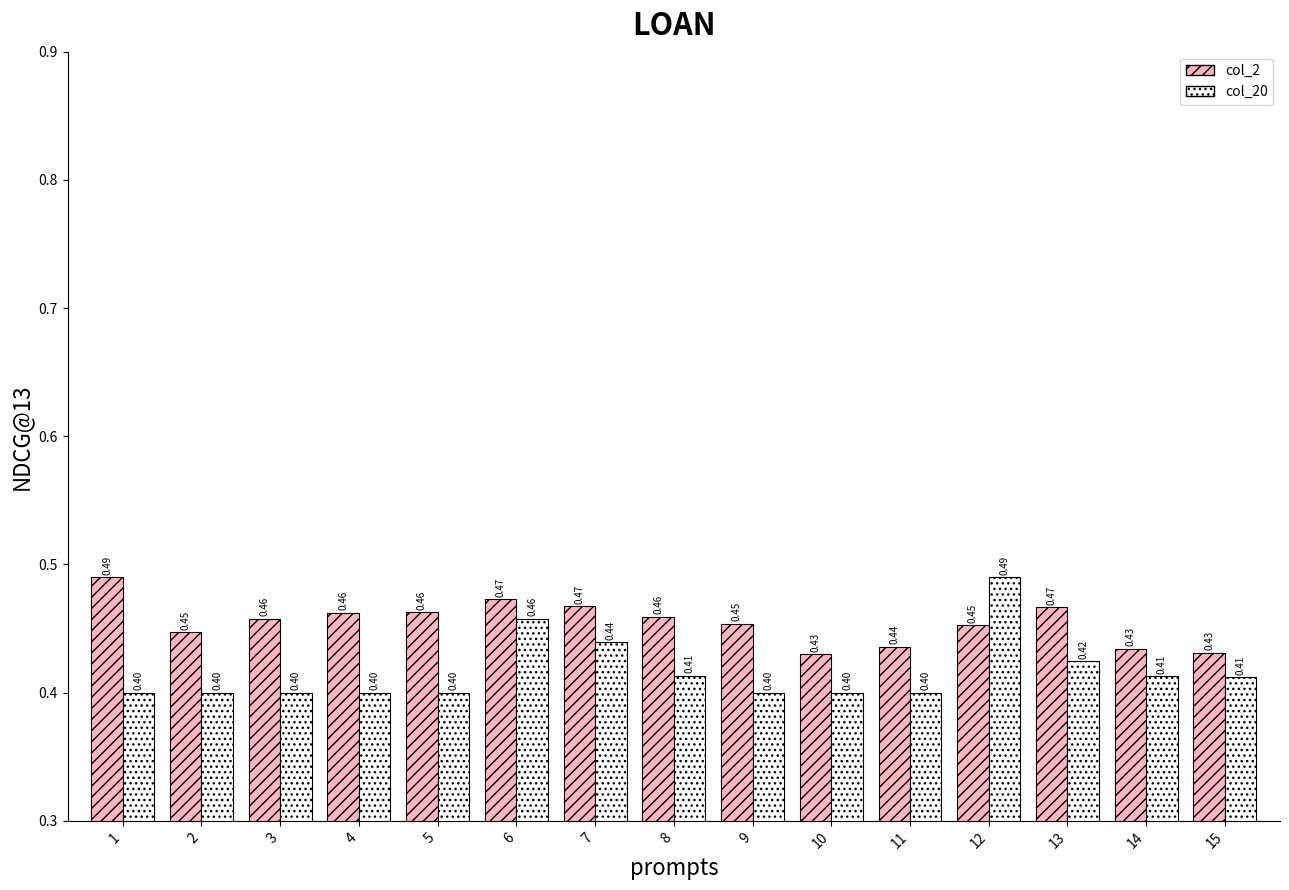

What is the total value across all series at 6?

0.9